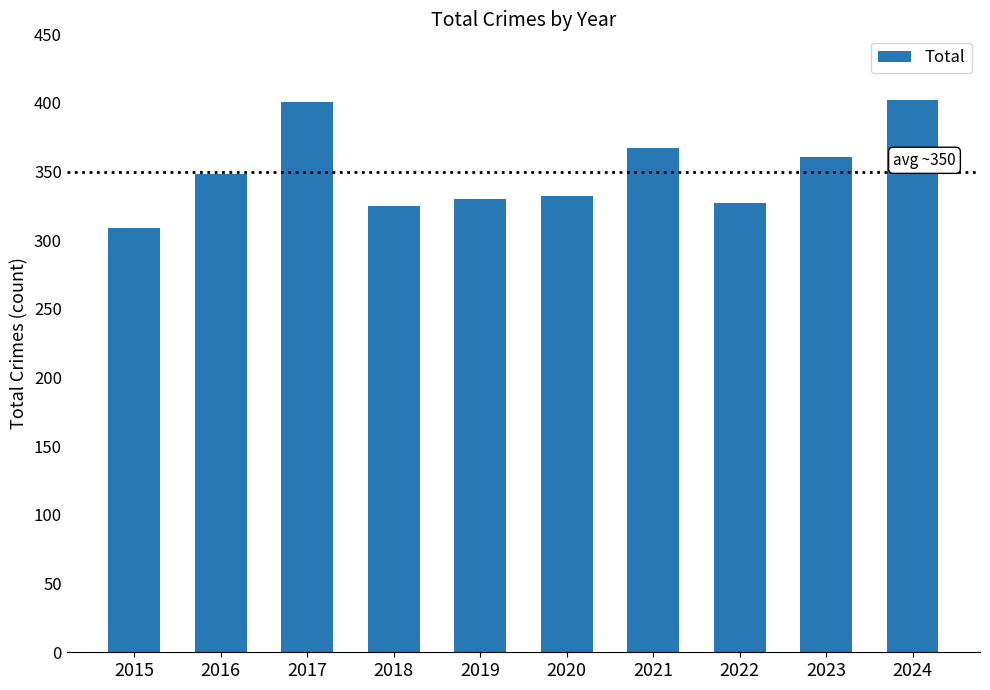

What is the average value?

350